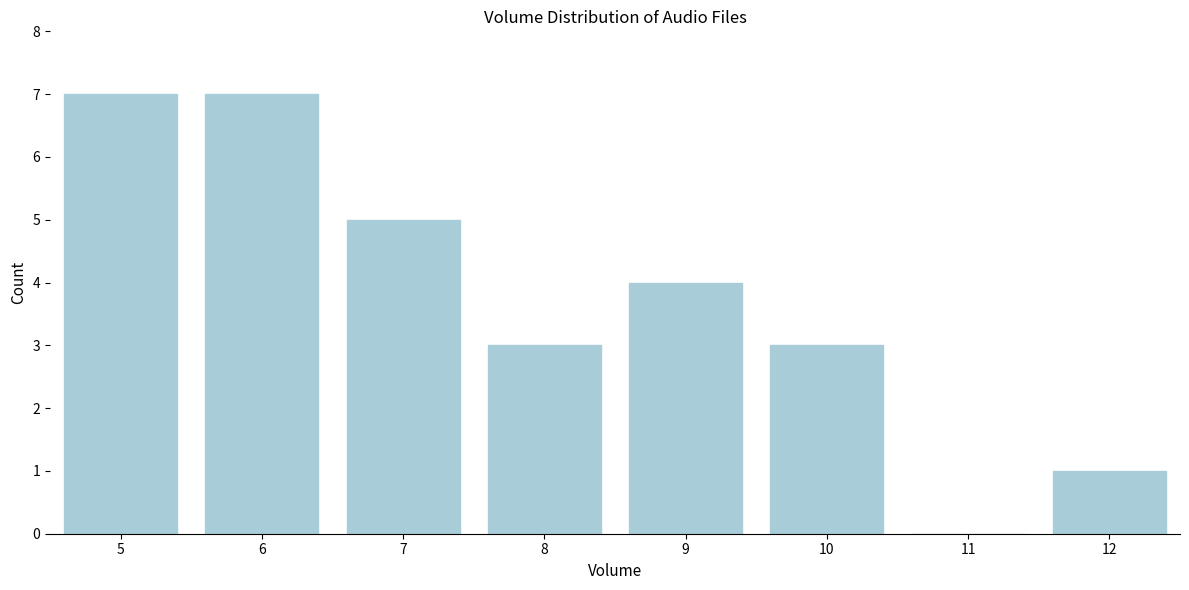

Reading left to right, transcribe all the data shown in this chart.

5=7	6=7	7=5	8=3	9=4	10=3	11=0	12=1